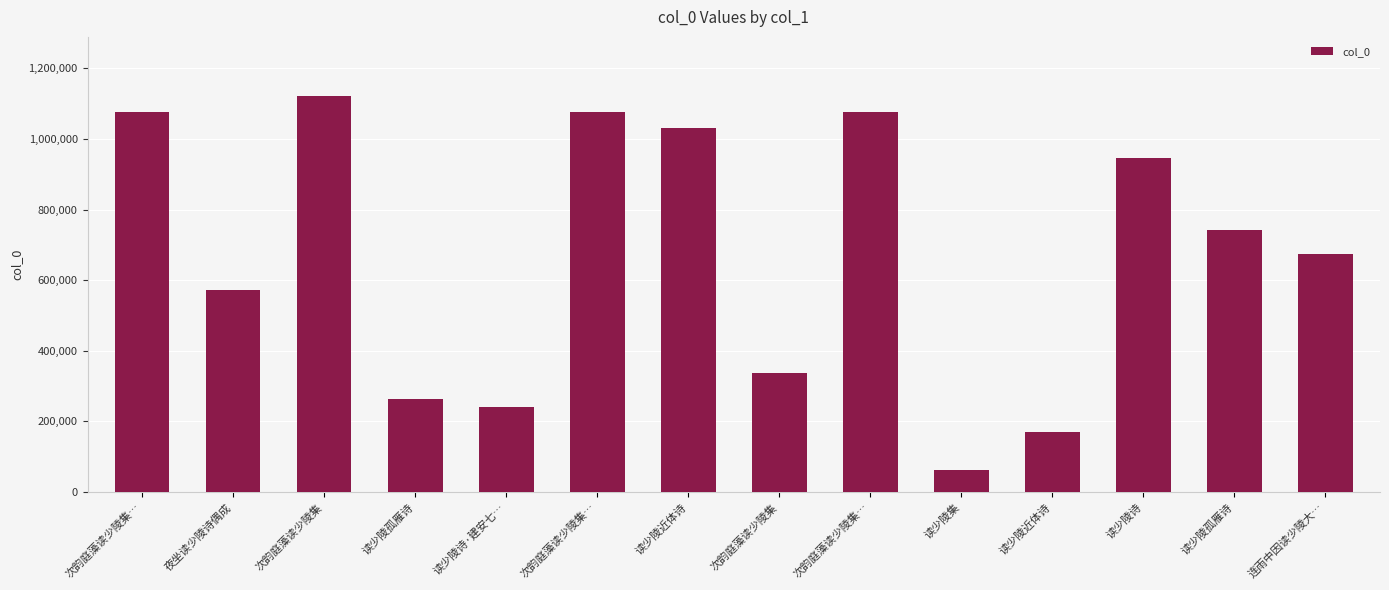

True or false: the data shows 171190 at 读少陵近体诗.

True